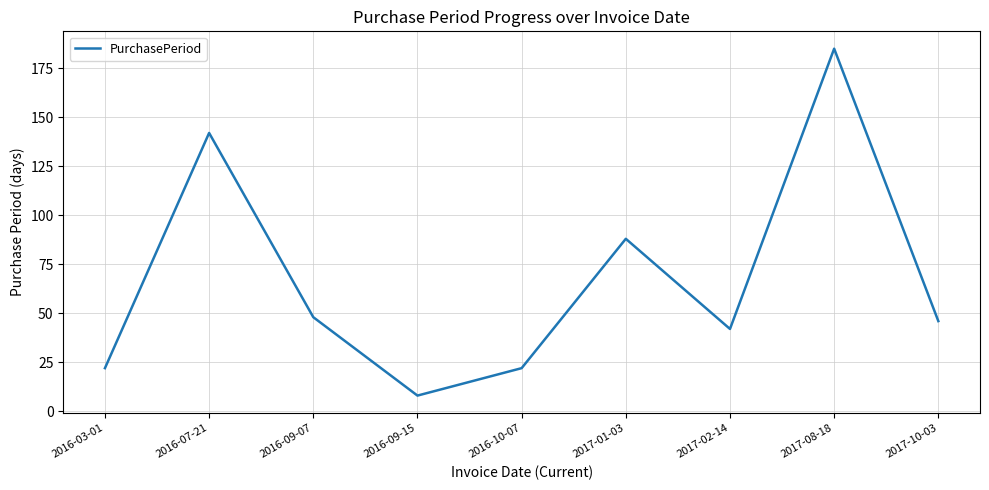

What position from the right is 2016-10-07?

5